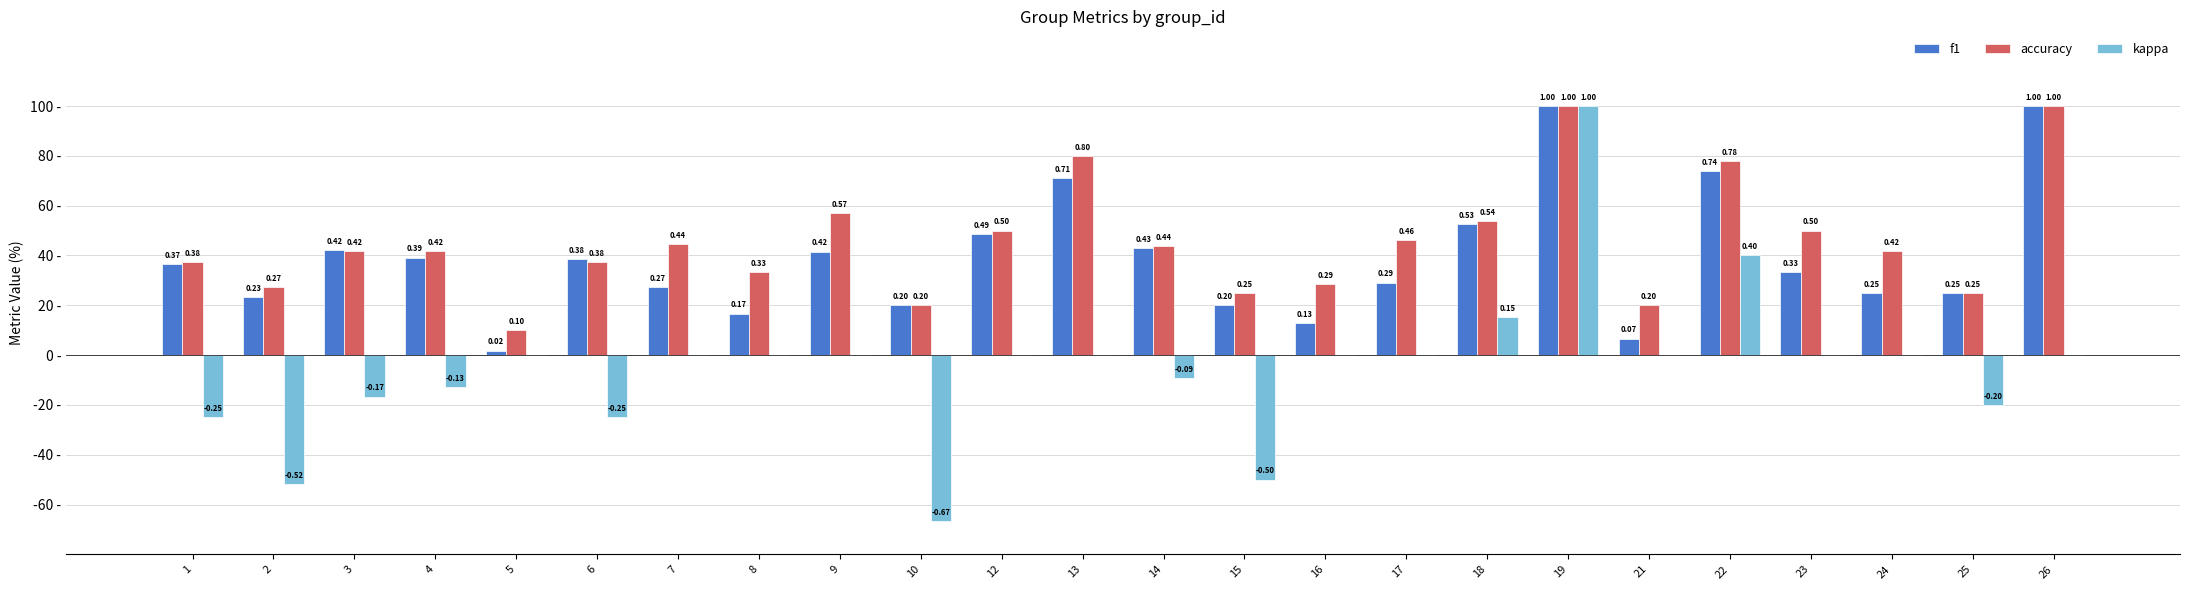

Which series has the largest range (max minus min)?

kappa